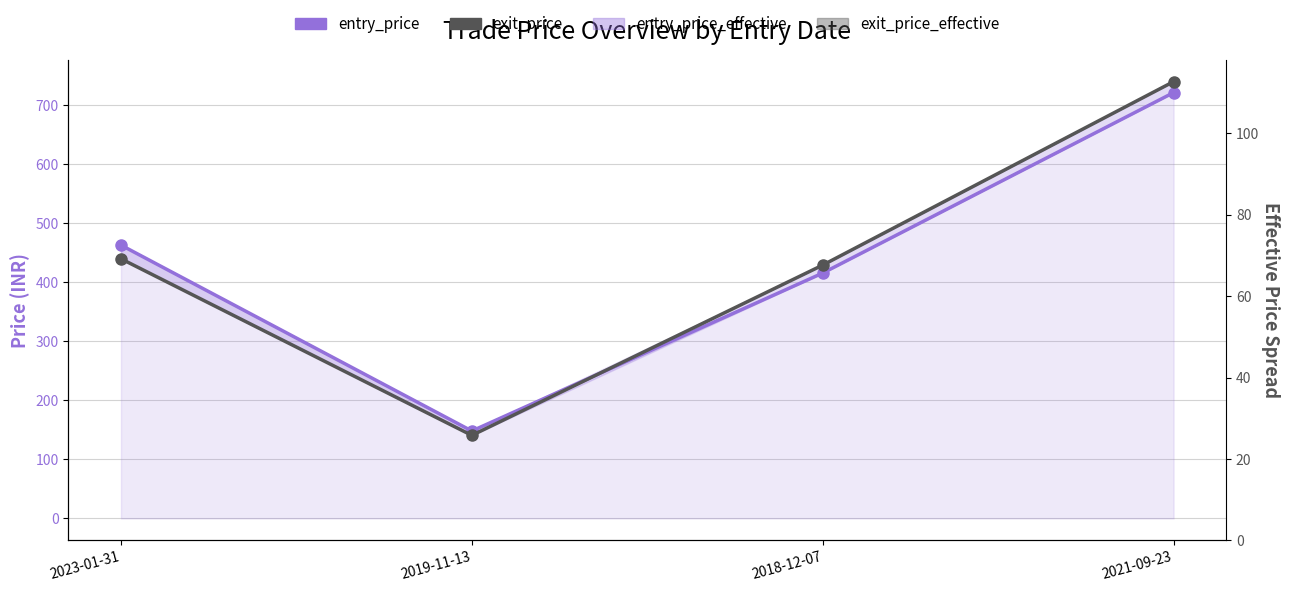

What is the difference between the second highest and minimum values in the entry_price_effective series?

315.2